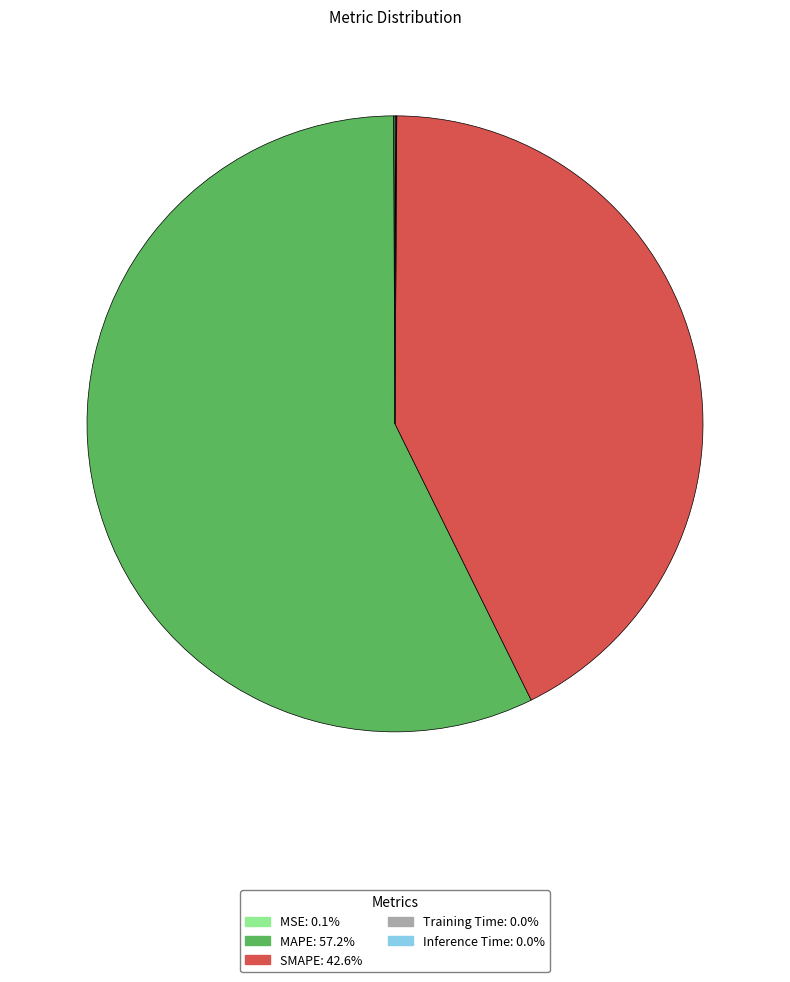

True or false: SMAPE accounts for 56% of the total.

False